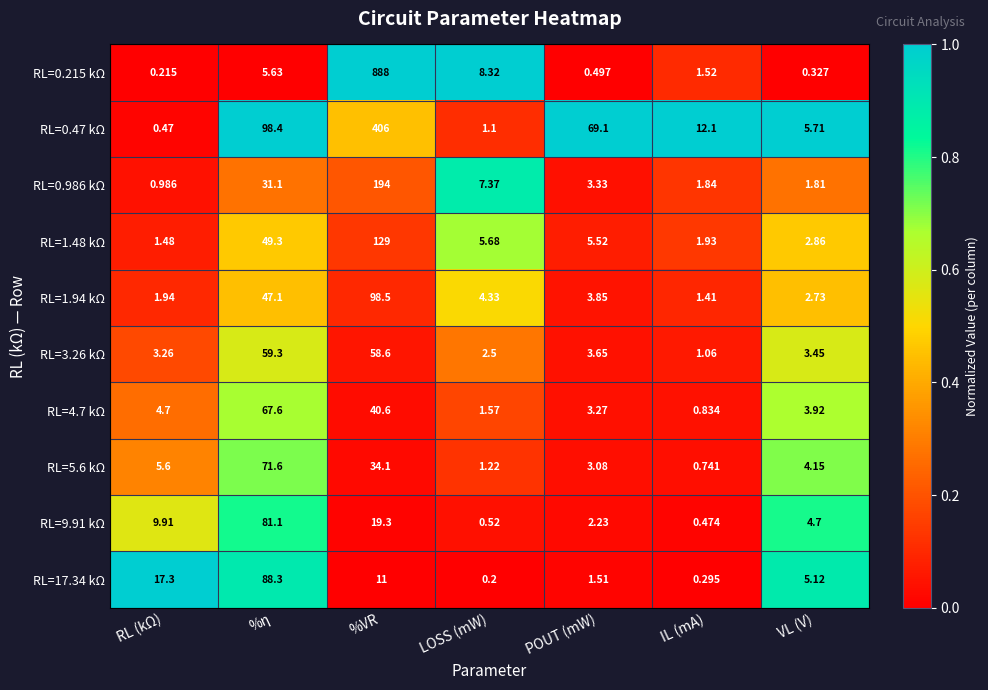

Which category has the lowest value across all series?

LOSS (mW)